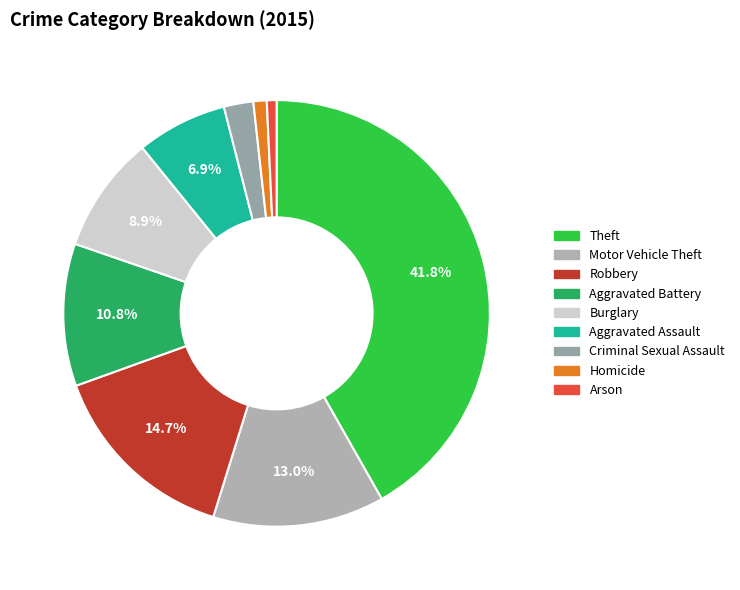

Between Aggravated Assault and Aggravated Battery, which is larger?

Aggravated Battery